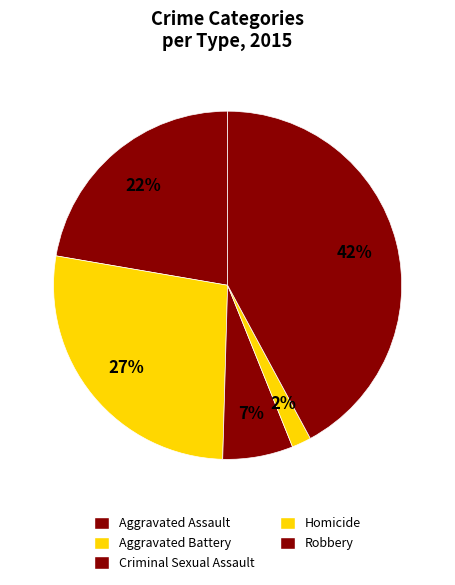

What is the largest slice in the pie chart?

Robbery